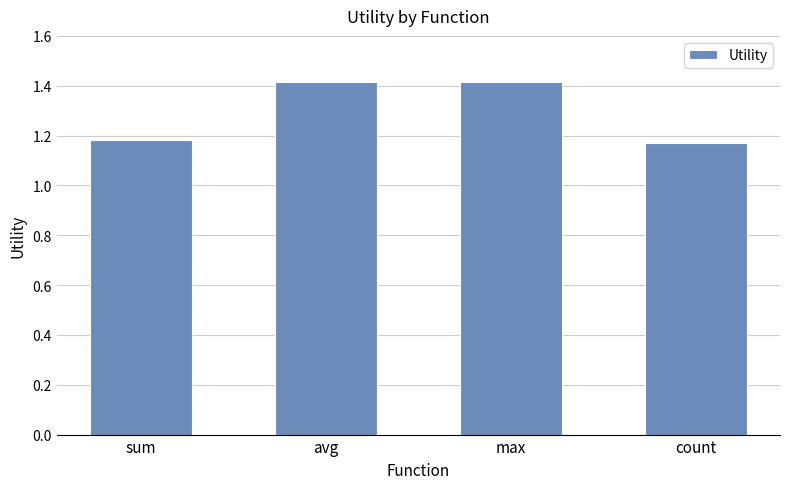

How many values are between 1 and 2?

4